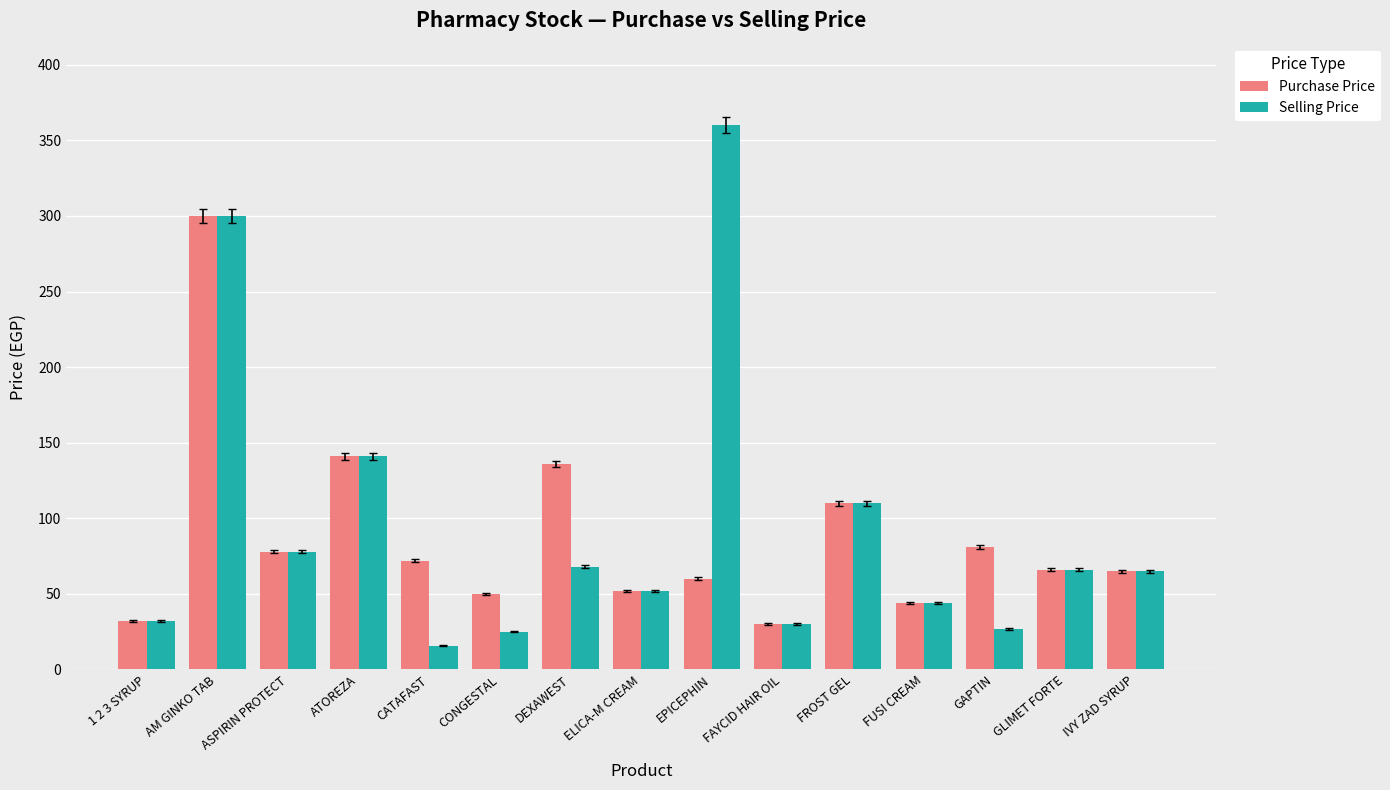

At which category does the chart reach its peak across all series?

EPICEPHIN